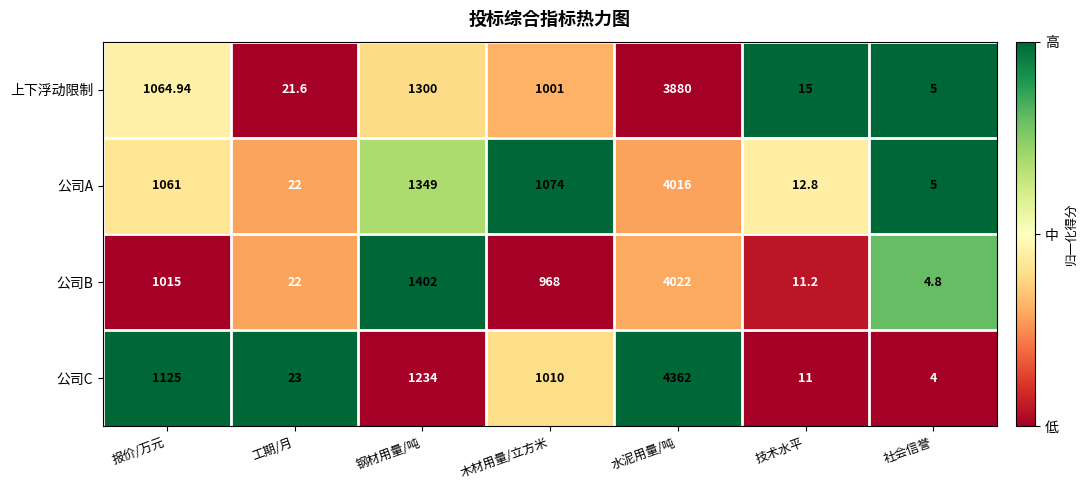

What is the spread (max minus min) of values at 报价/万元?

110.0